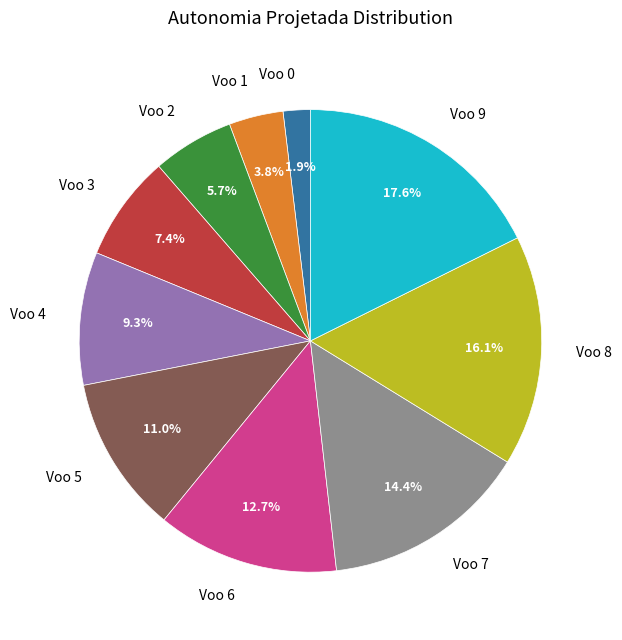

Between Voo 5 and Voo 8, which is larger?

Voo 8